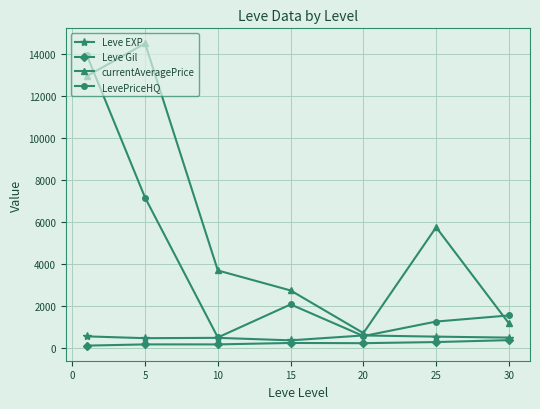

Is this an area chart (filled region under the line)?

No